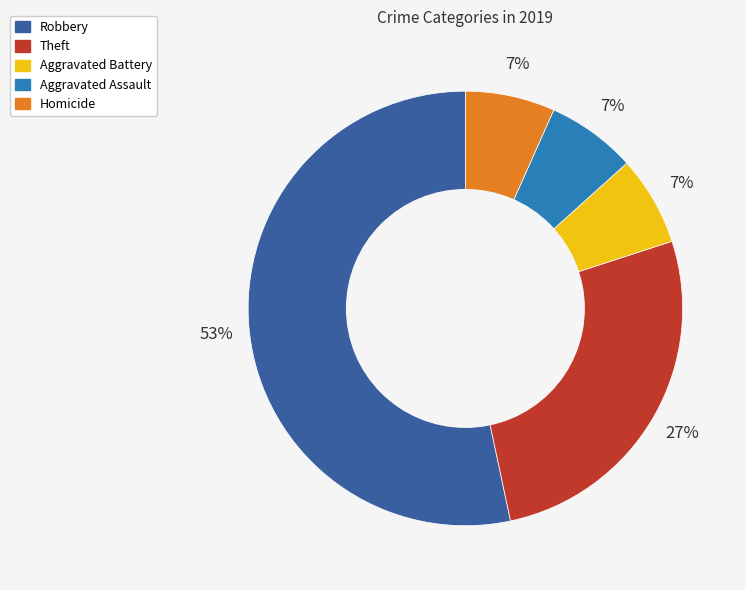

What is the largest slice in the pie chart?

Robbery